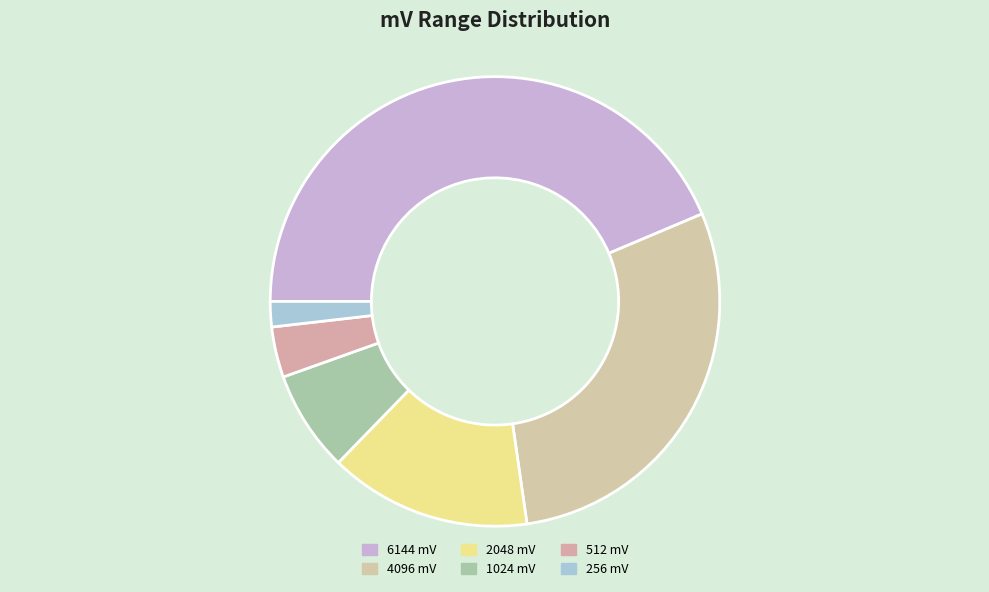

What is the ratio of the value at 512 mV to the value at 4096 mV?

0.1